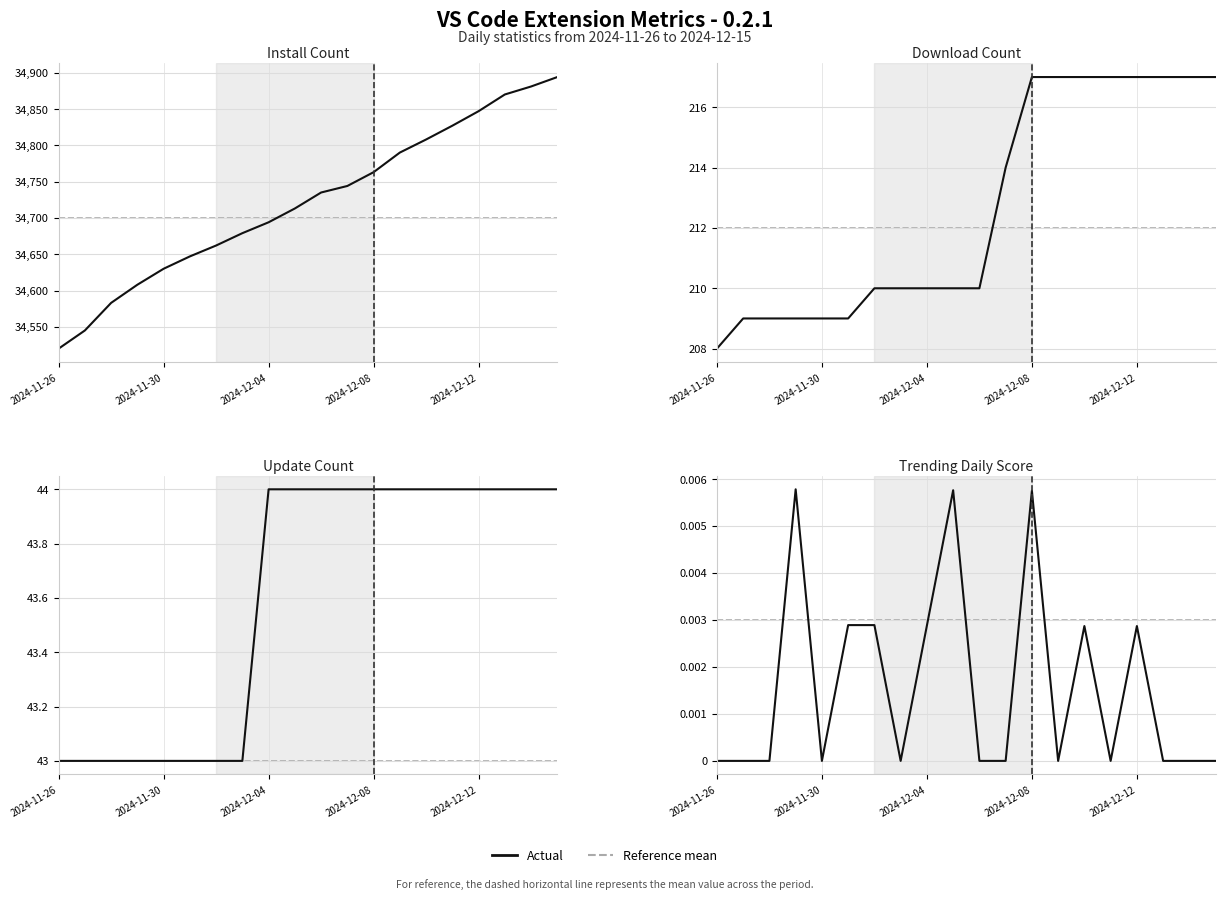

Which series has the widest spread of values?

Install Count